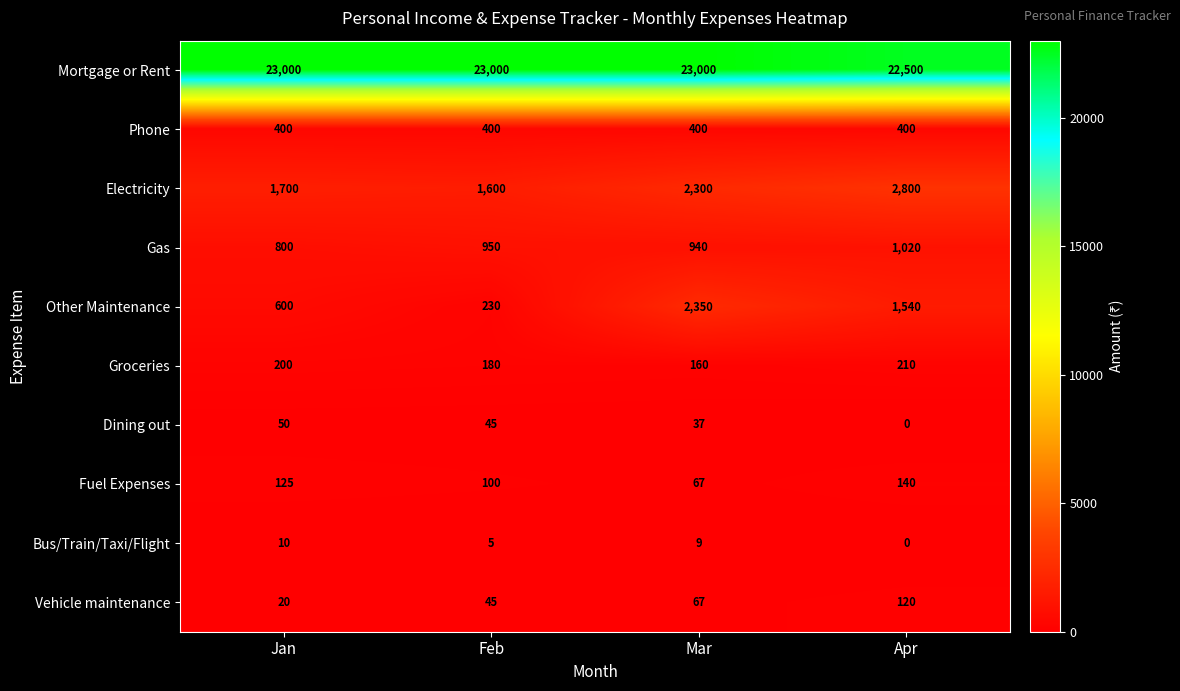

Which category has the lowest value in the Dining out series?

Apr